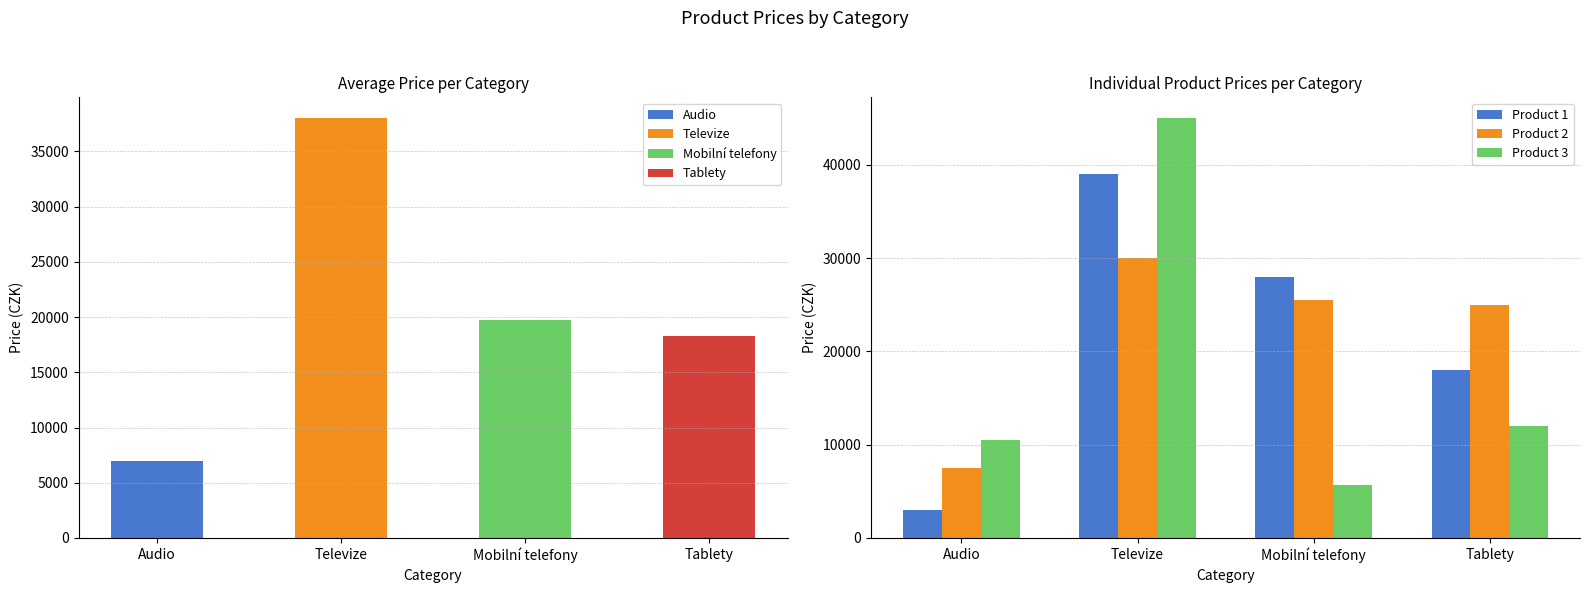

Which category has the lowest value in the Product 3 series?

Mobilní telefony